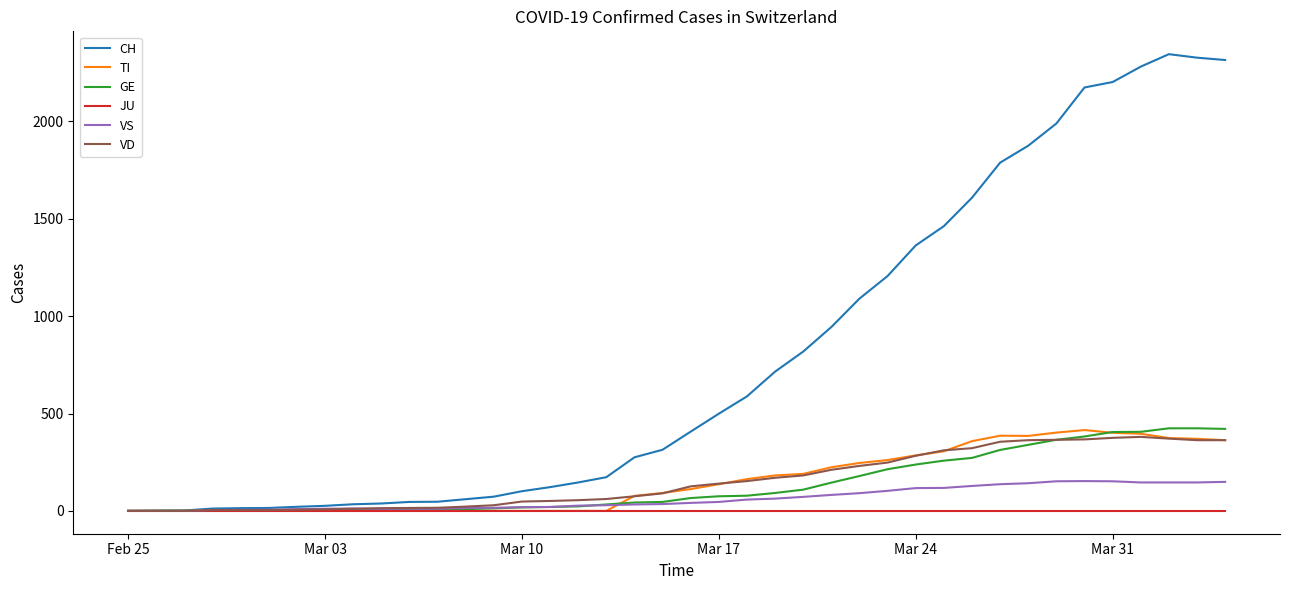

Which series has the largest range (max minus min)?

CH